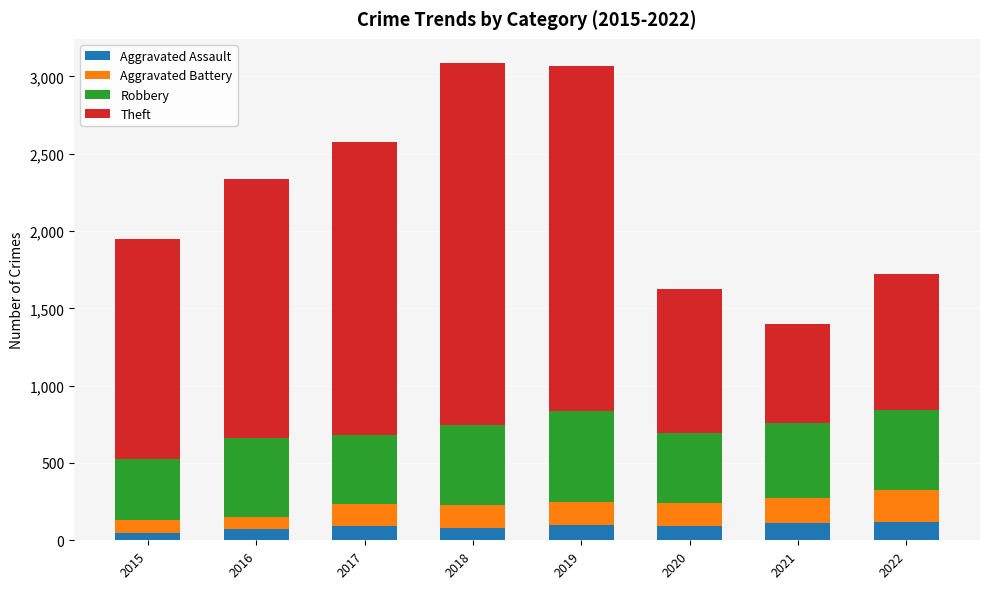

Does the chart contain stacked bars?

Yes